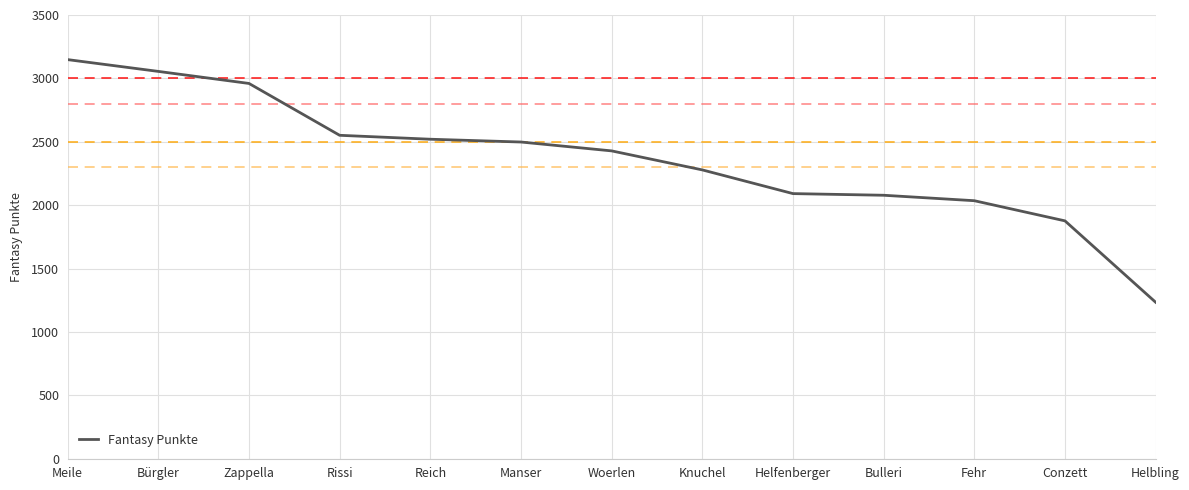

Approximately how many times larger is the value at Manser compared to Knuchel?

1.1